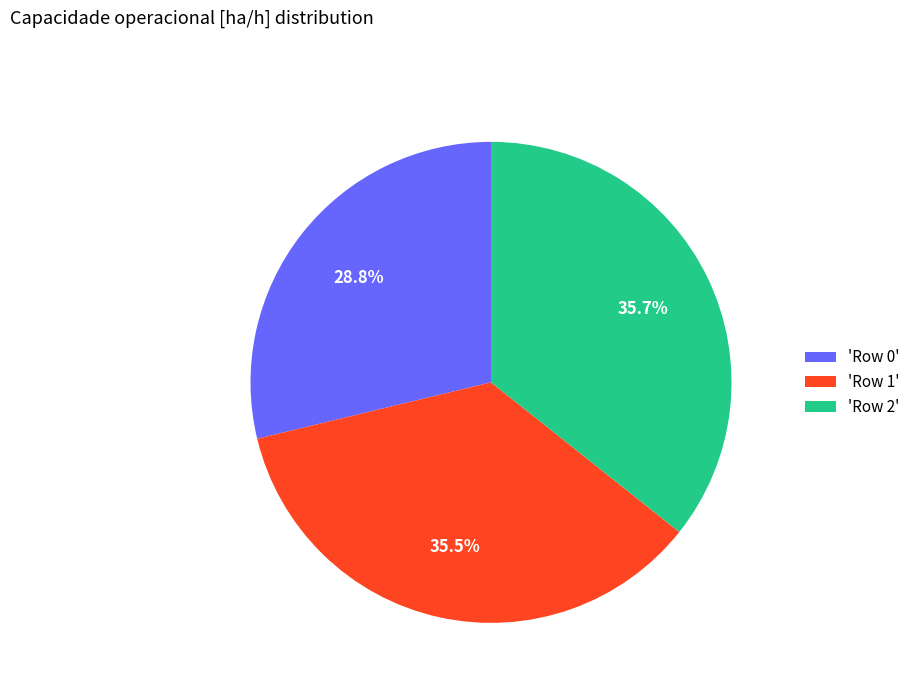

Is 'Row 0' the majority of the pie?

No